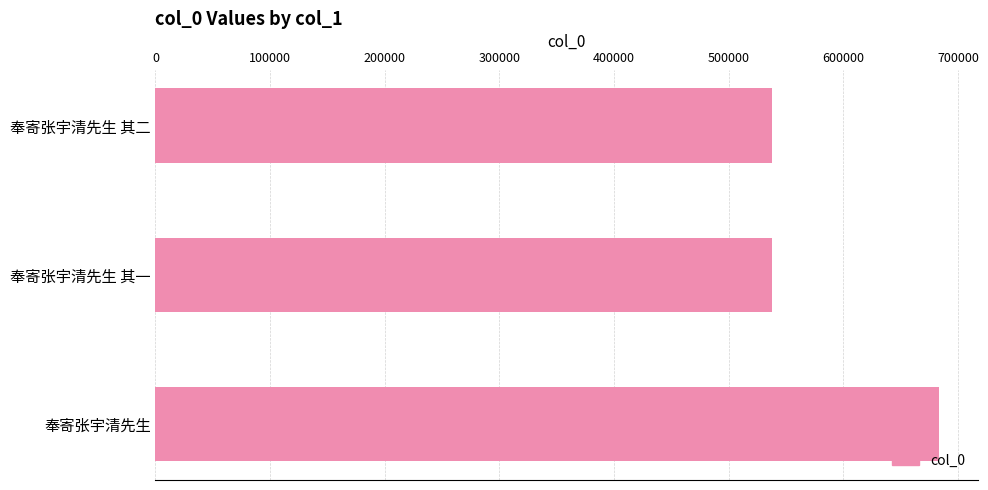

Between 奉寄张宇清先生 and 奉寄张宇清先生 其一, which is larger?

奉寄张宇清先生